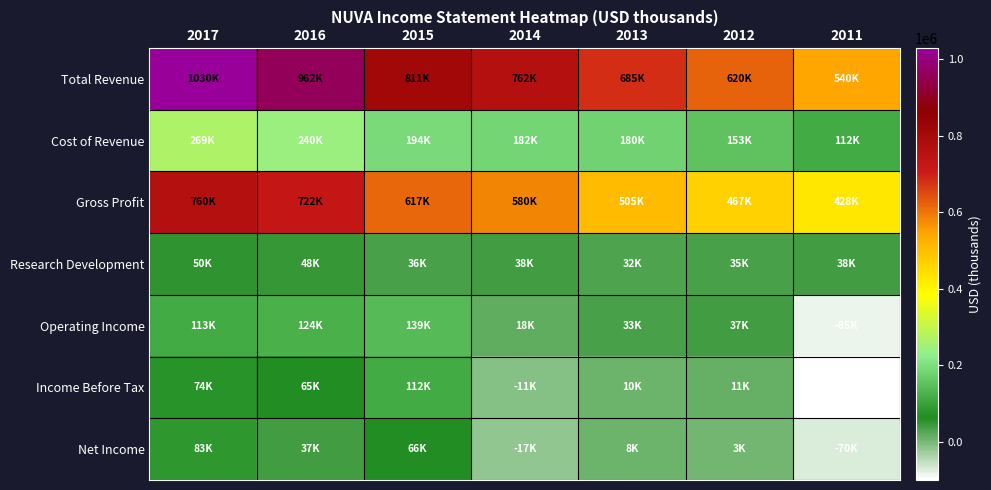

What is the total value across all series at 2011?

864500